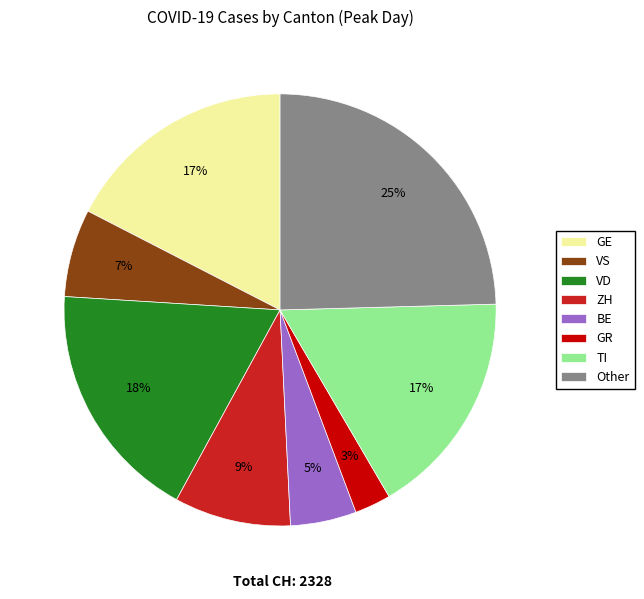

True or false: BE accounts for 11% of the total.

False